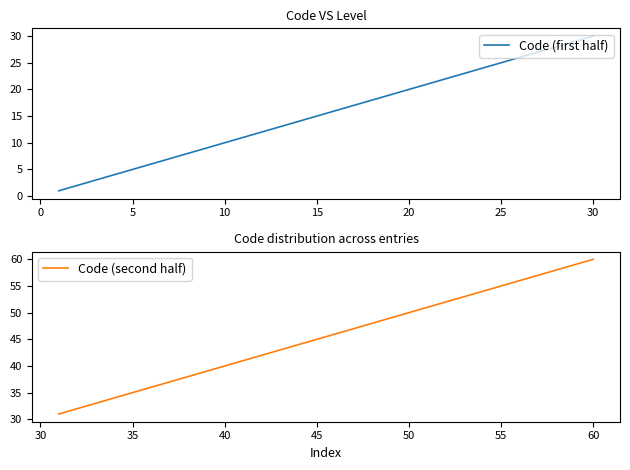

Does the chart display data point markers on the line(s)?

No